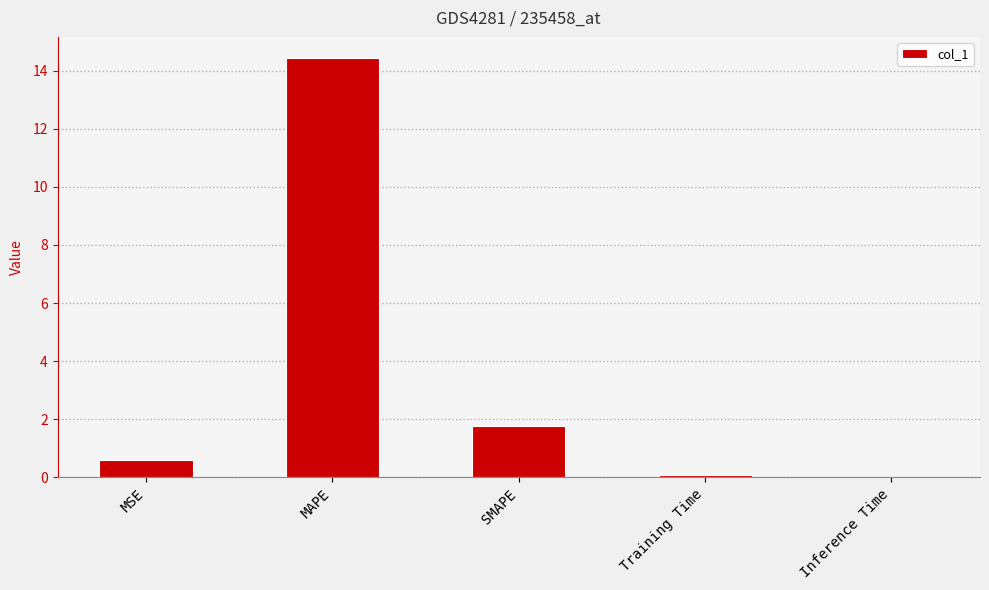

Are the bars horizontal?

No